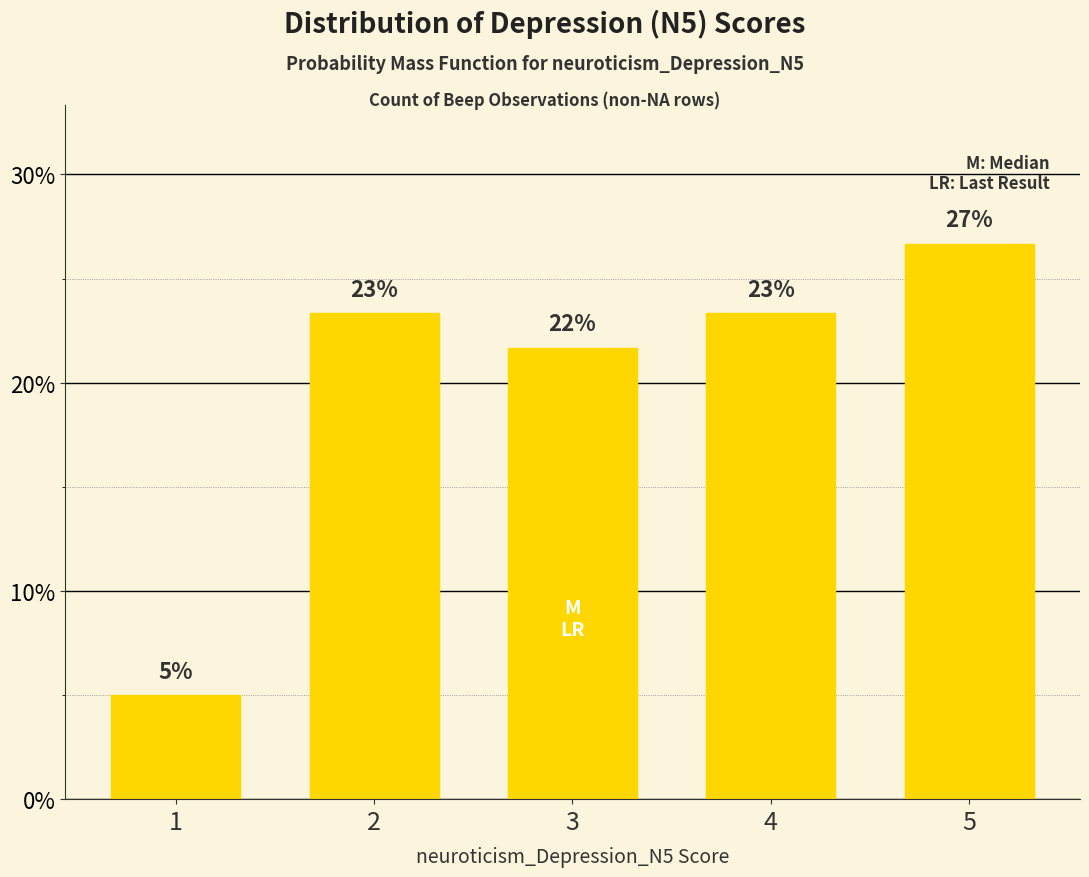

Reading left to right, list all the values displayed in this chart.

5.0	23.3	21.7	23.3	26.7